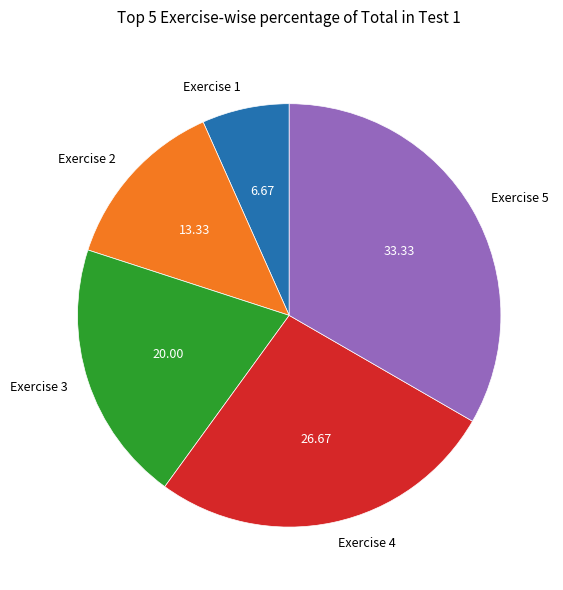

The Exercise 3 slice represents 28% of the pie. True or false?

False